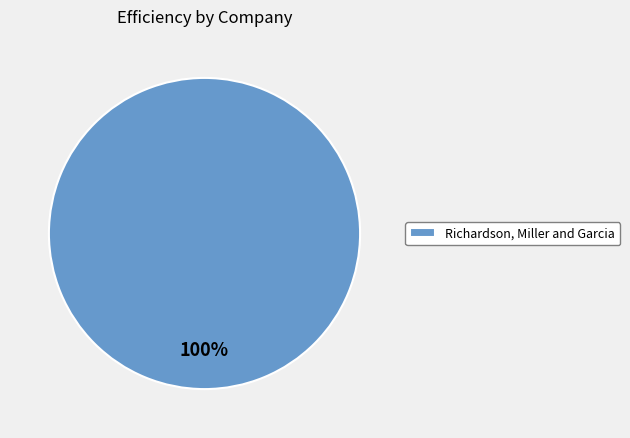

To the nearest percent, what percentage of the pie is Richardson, Miller and Garcia?

100%